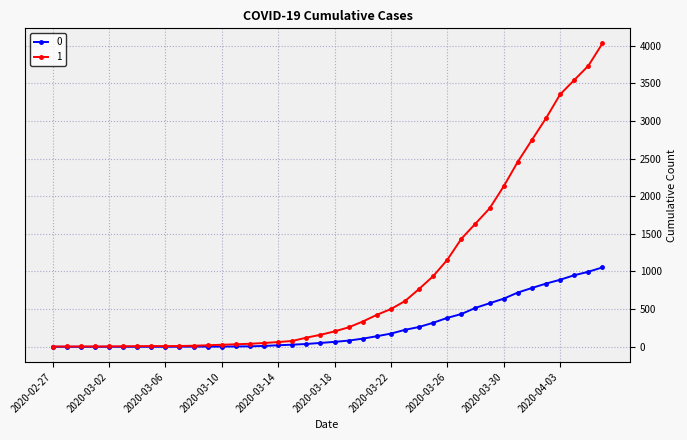

At how many categories does at least one series exceed 2017?

8